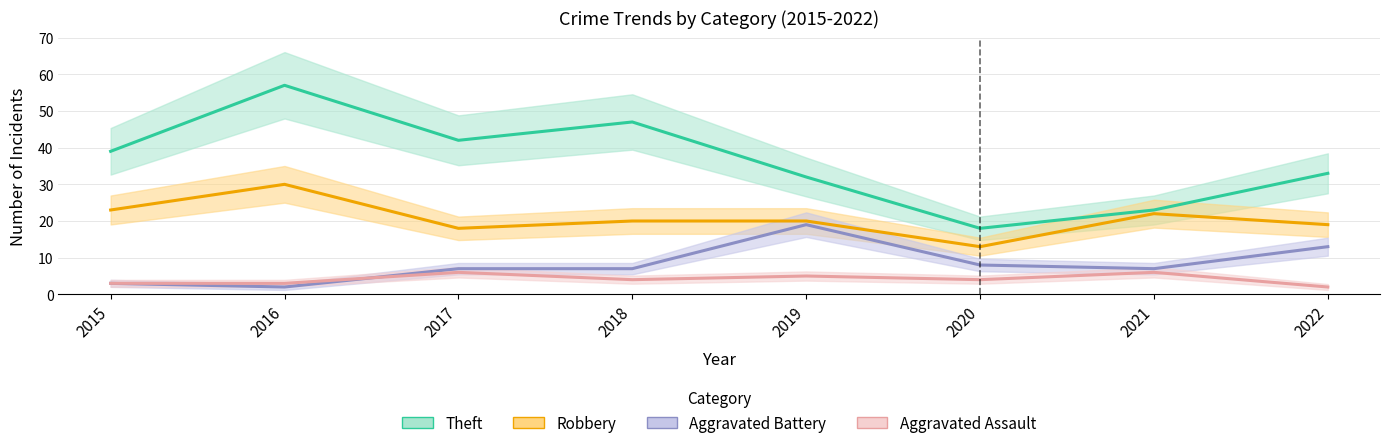

Which label corresponds to the smallest value in the chart?

2016